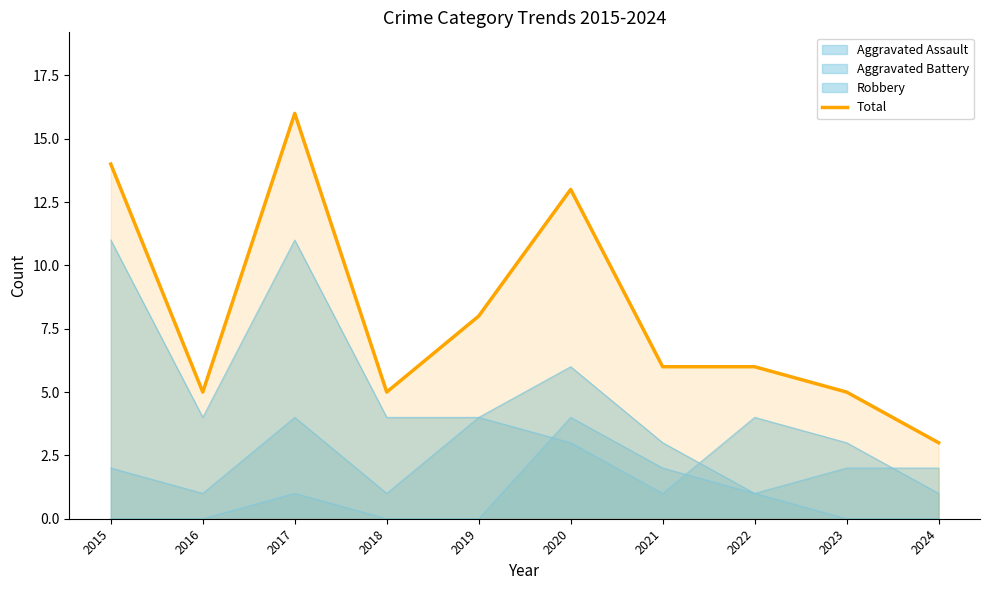

Reading left to right, extract all data points from this chart.

2015=14	2016=5	2017=16	2018=5	2019=8	2020=13	2021=6	2022=6	2023=5	2024=3